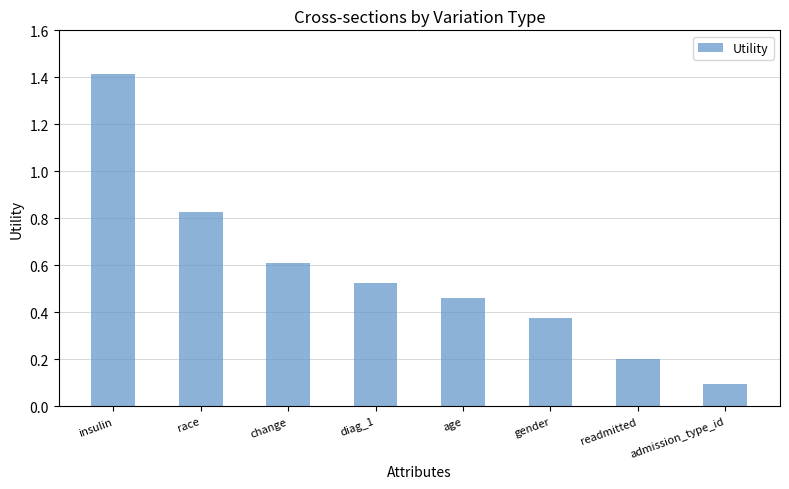

Does the chart contain any negative values?

No